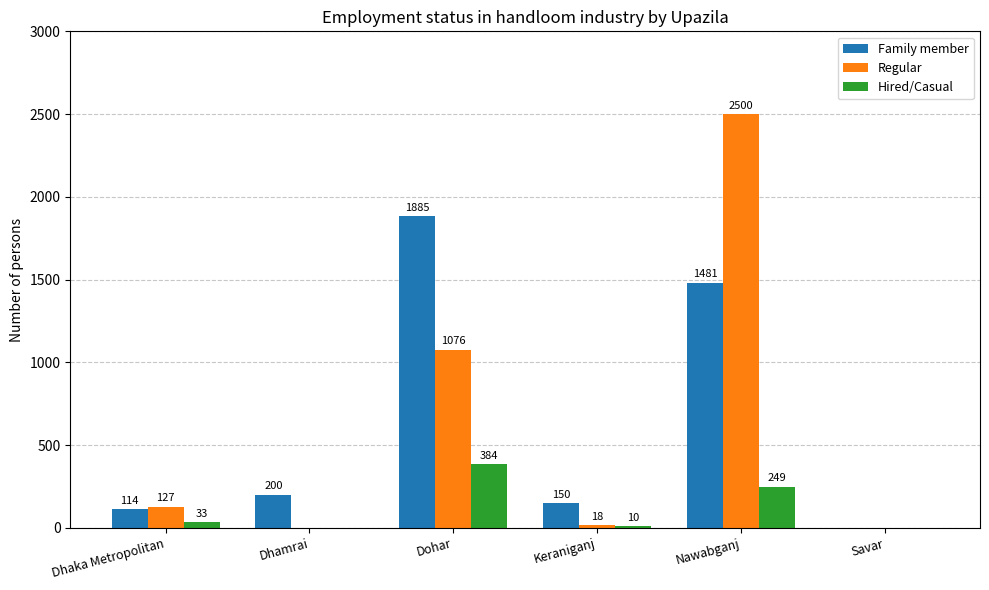

At which category is the sum across all series the highest?

Nawabganj